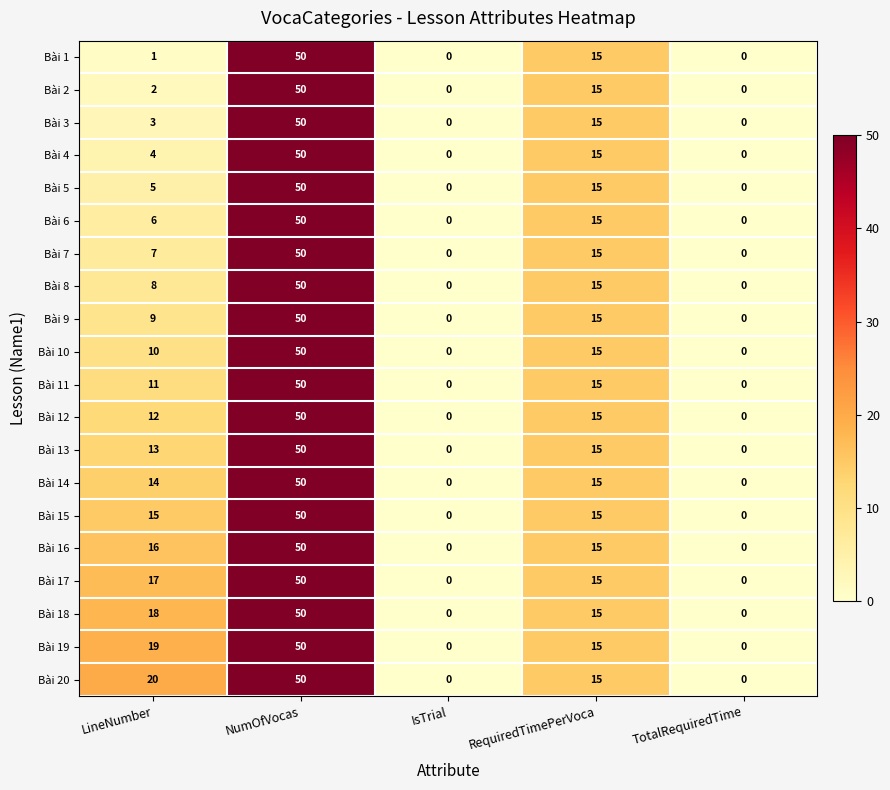

What is the difference between the Bài 11 values at LineNumber and NumOfVocas?

39